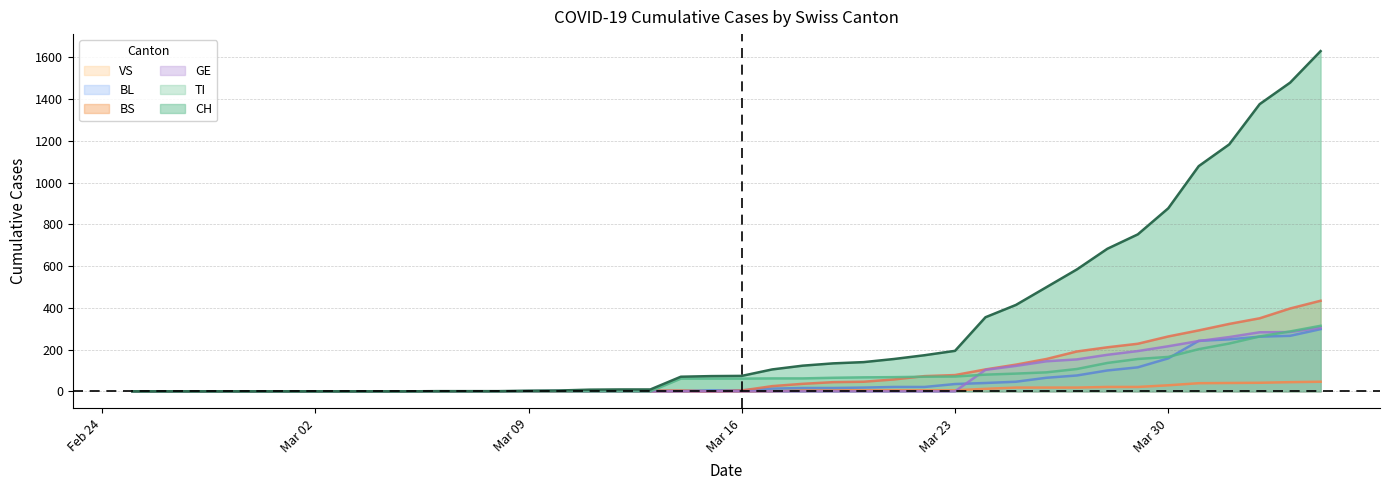

True or false: BL and CH intersect in this chart.

False